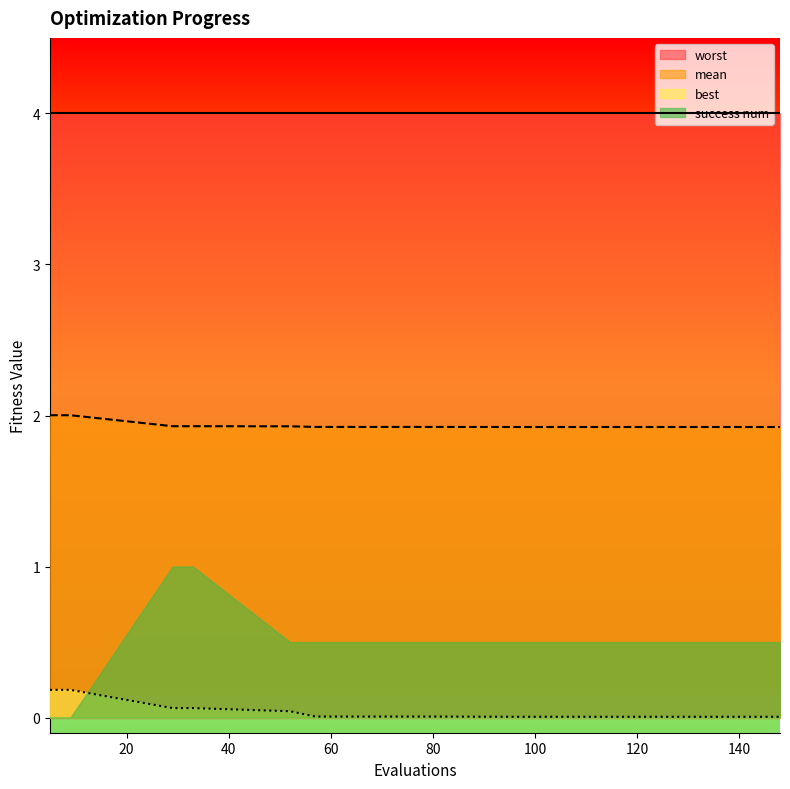

Which has a higher value, 115 or 96?

96